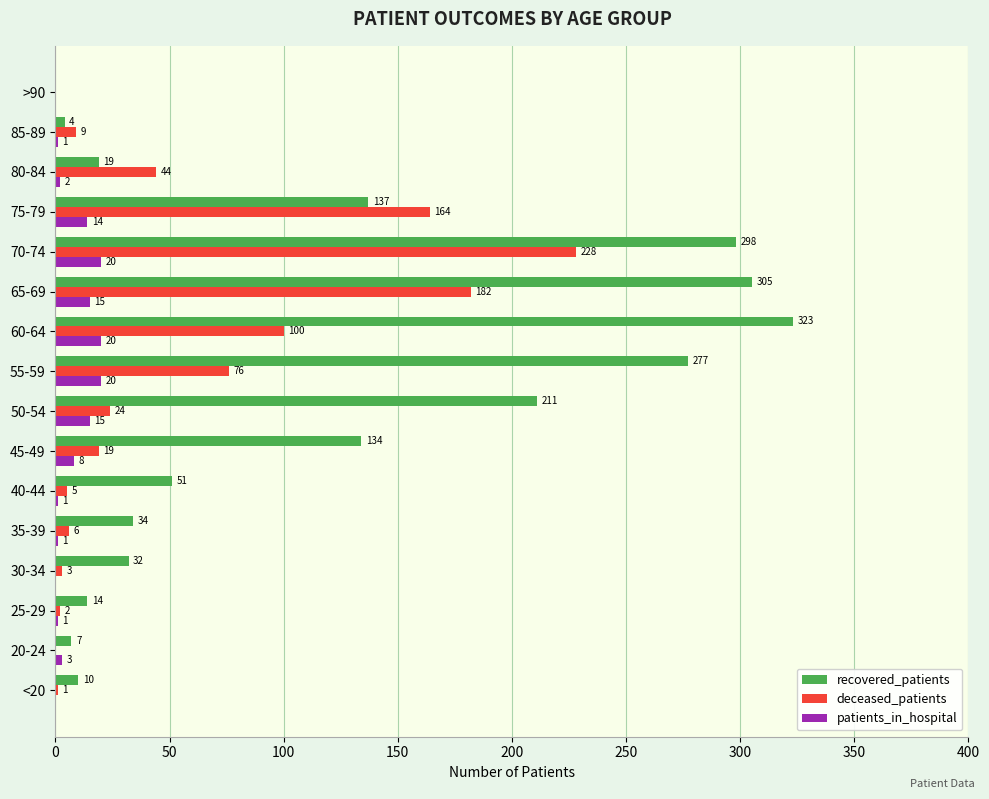

What is the sum of the patients_in_hospital values at >90 and 75-79?

14